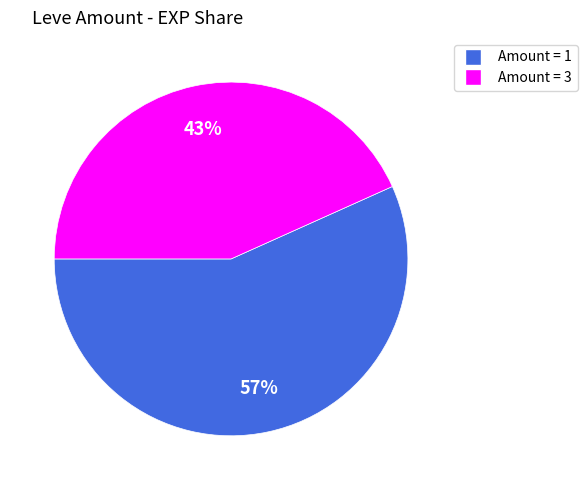

The Amount = 1 slice represents 57% of the pie. True or false?

True